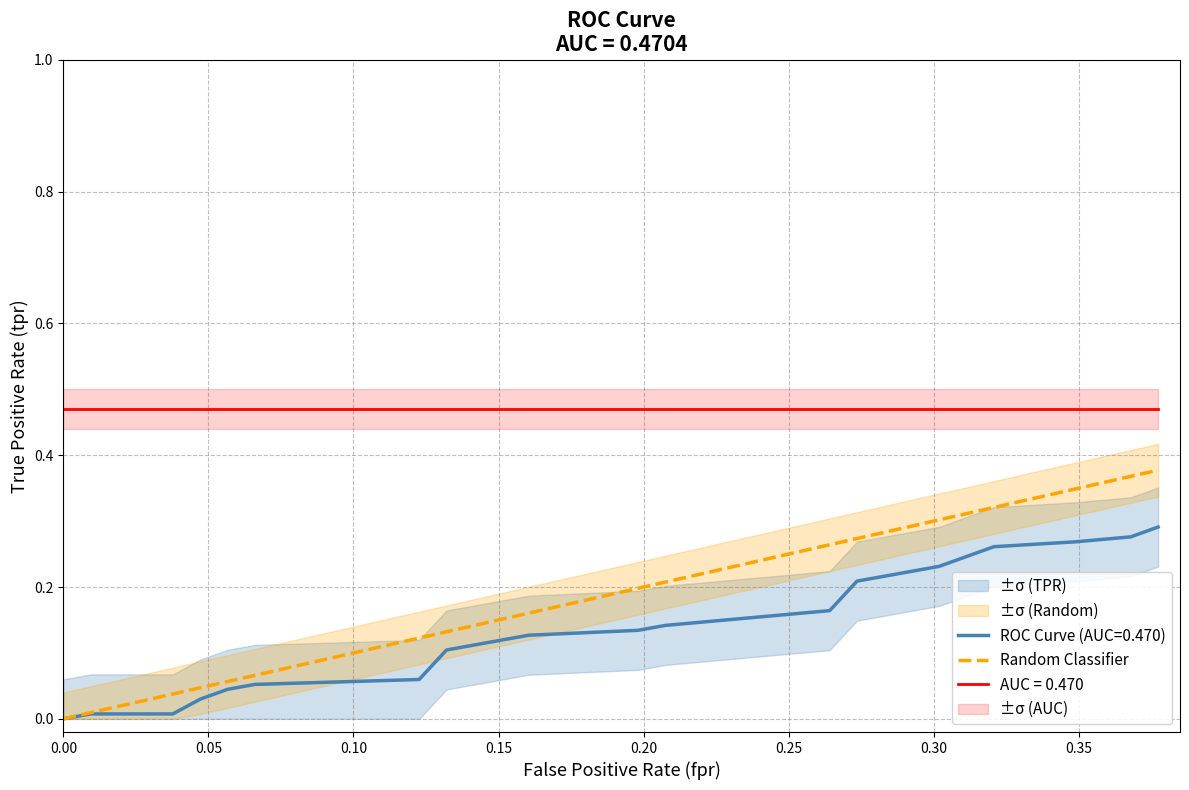

True or false: ROC Curve (AUC=0.470) and AUC = 0.470 cross at least once.

False